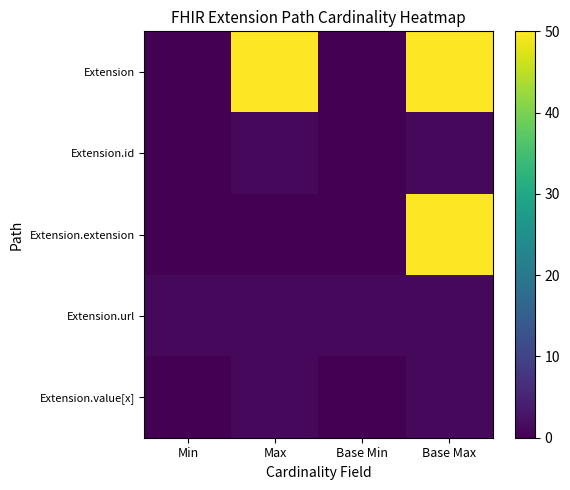

Which series has the largest total across all categories?

Extension